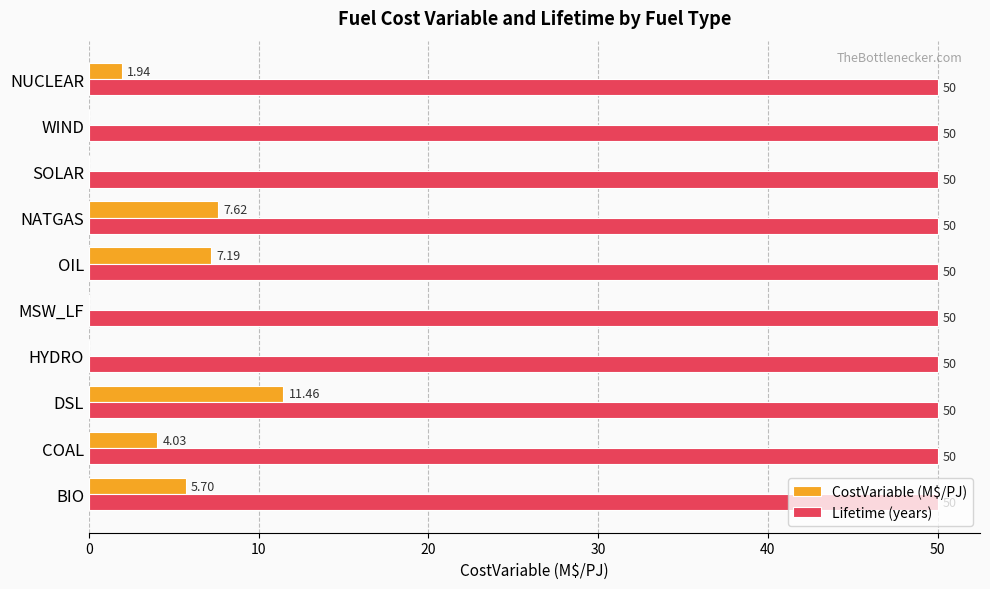

Is the value of Lifetime (years) at COAL greater than the value of CostVariable (M$/PJ) at MSW_LF?

Yes